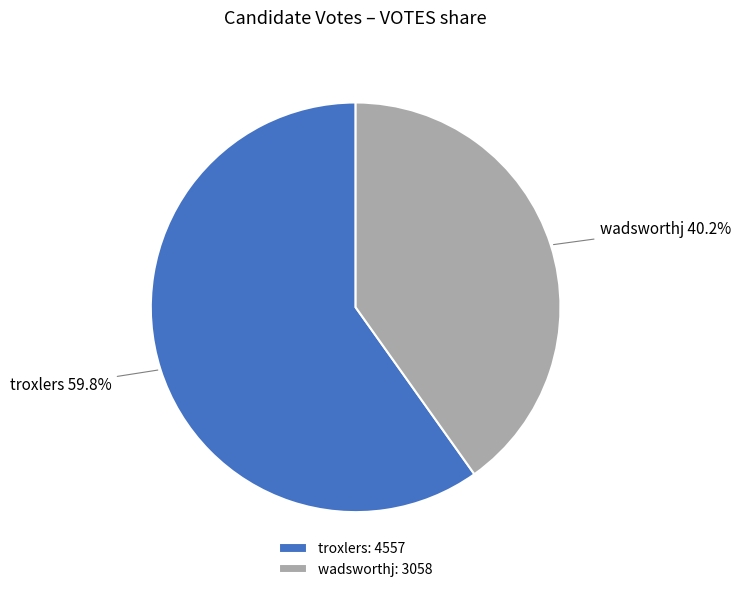

How many segments does this pie chart have?

2